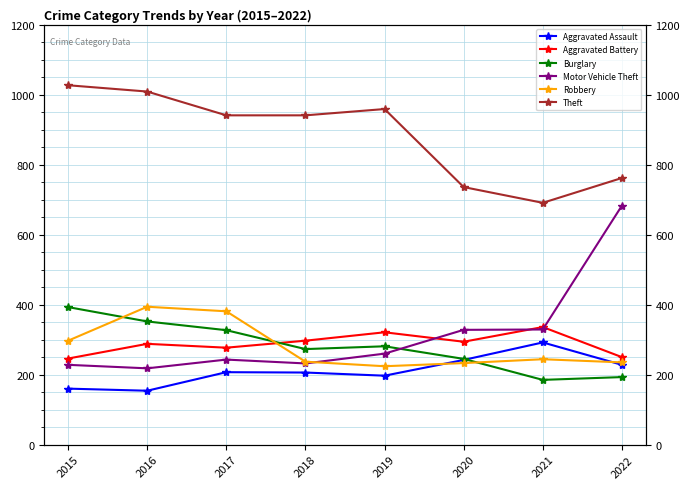

True or false: Aggravated Assault and Aggravated Battery intersect in this chart.

False